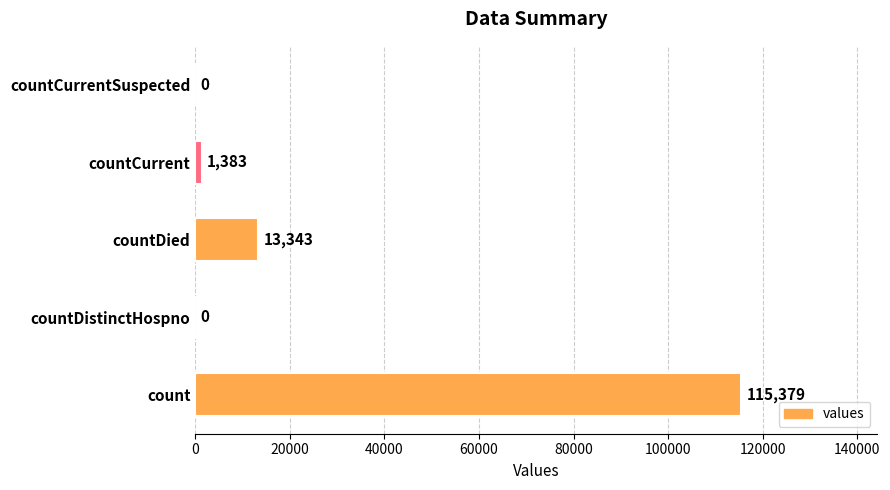

Is it true that the value at count is 115379?

True